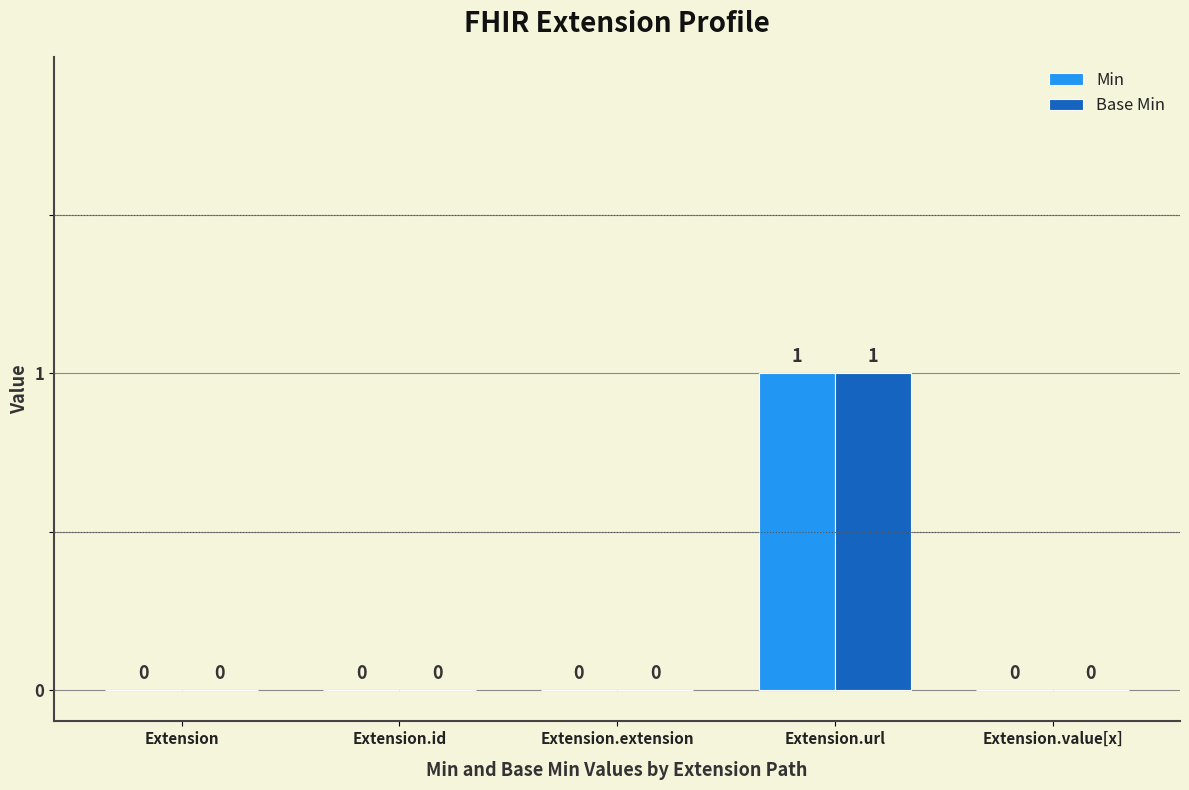

Reading right to left, extract all data points from this chart.

Min: 0	1	0	0	0
Base Min: 0	1	0	0	0